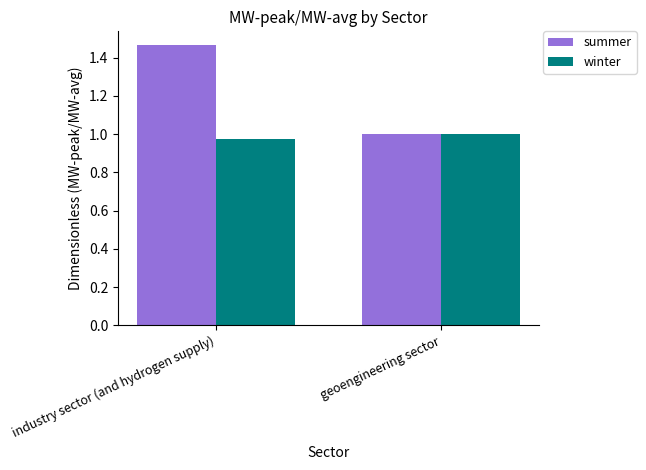

At which category is the sum across all series the highest?

industry sector (and hydrogen supply)